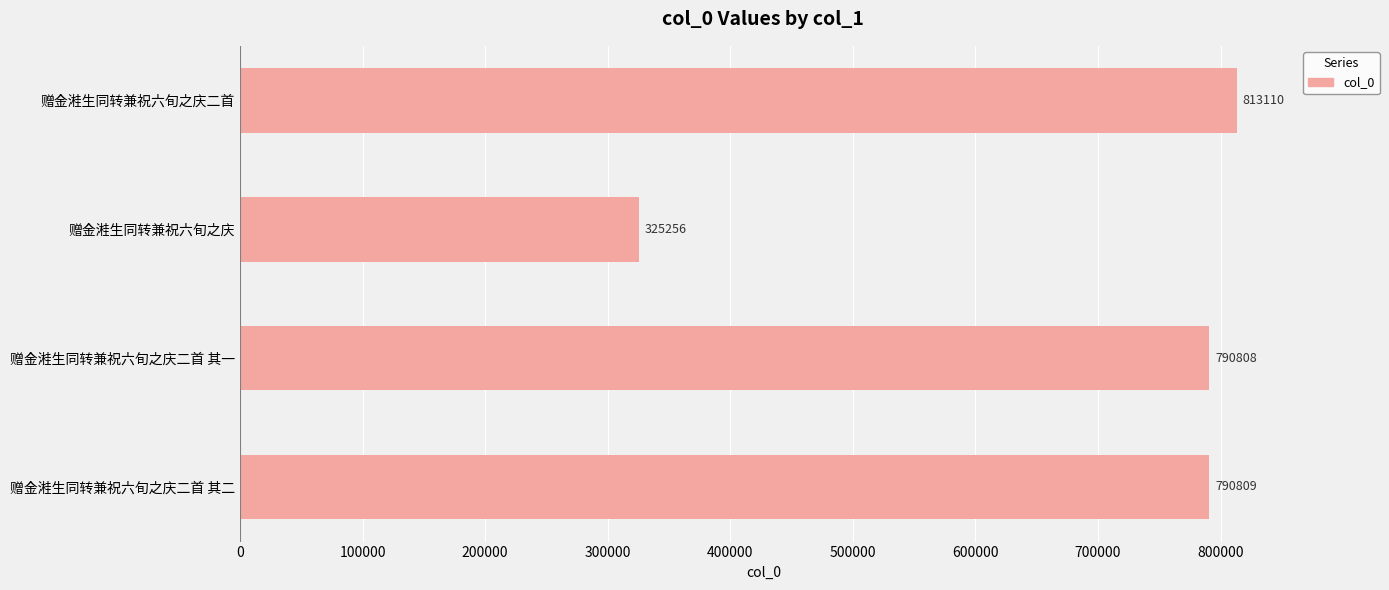

The value at 赠金溎生同转兼祝六旬之庆二首 其一 is 790808. True or false?

True